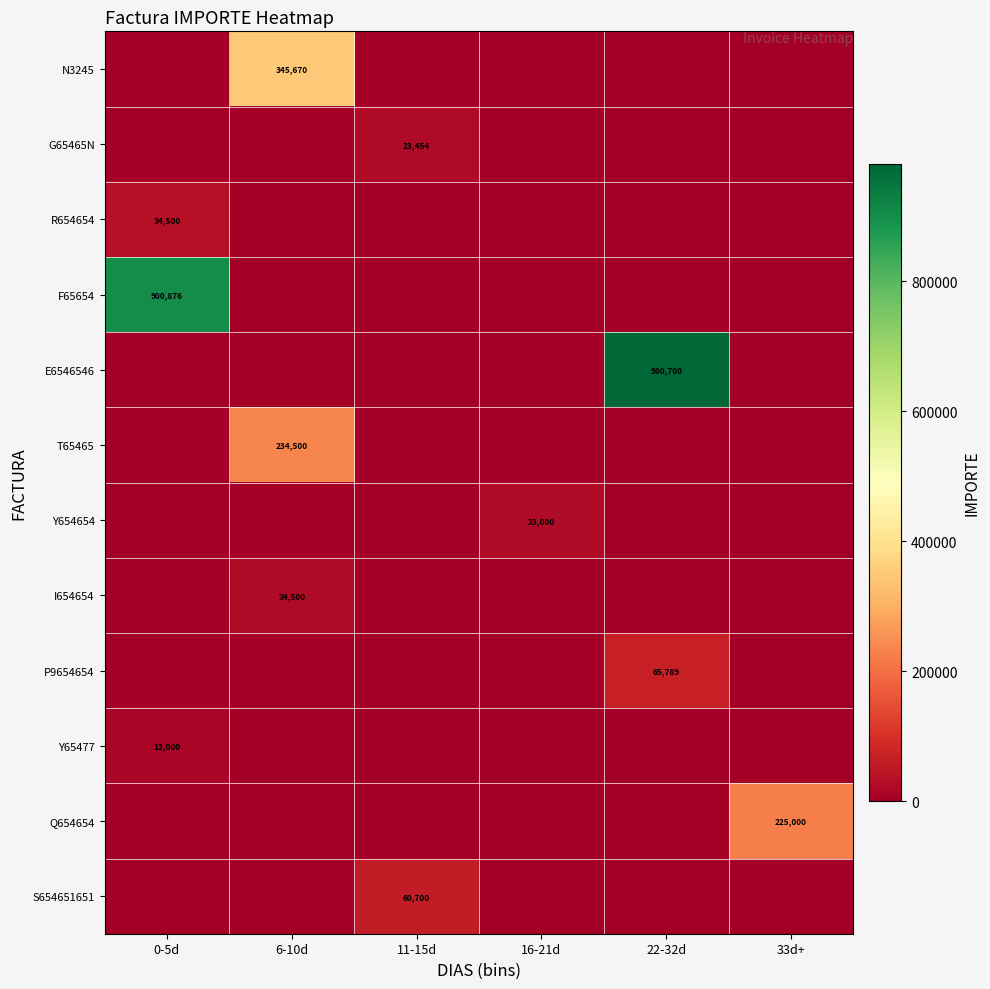

Is it true that Q654654 equals 119151 at 33d+?

False